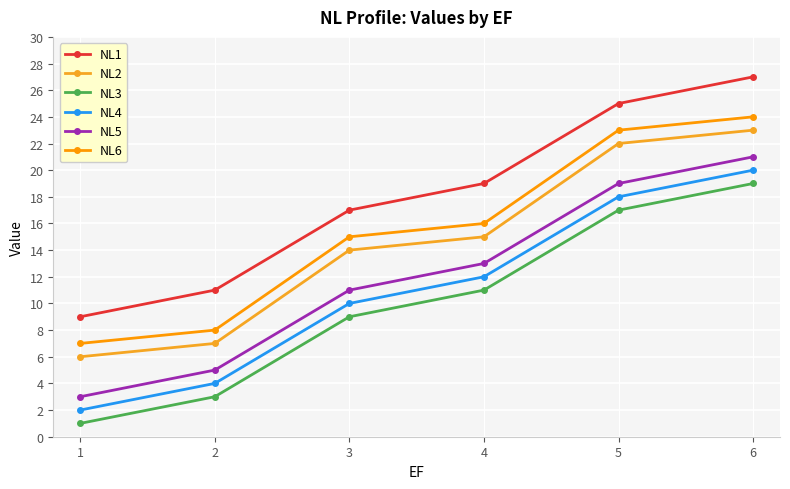

True or false: NL4 and NL5 intersect in this chart.

False